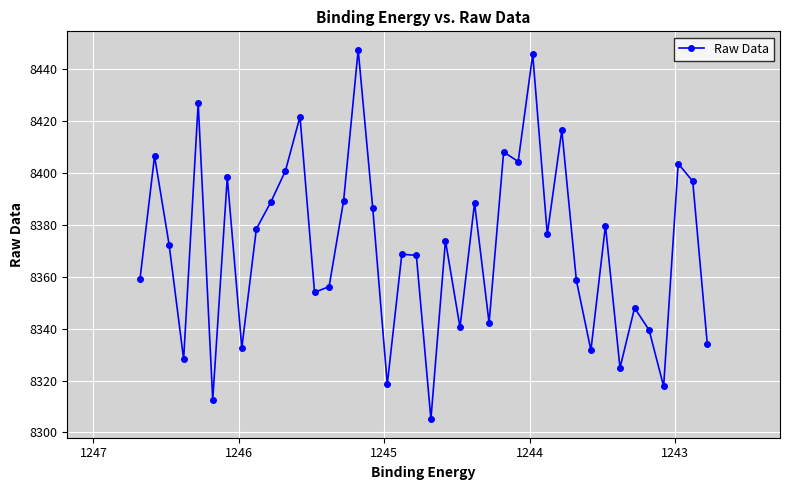

How many distinct data groups are displayed?

1